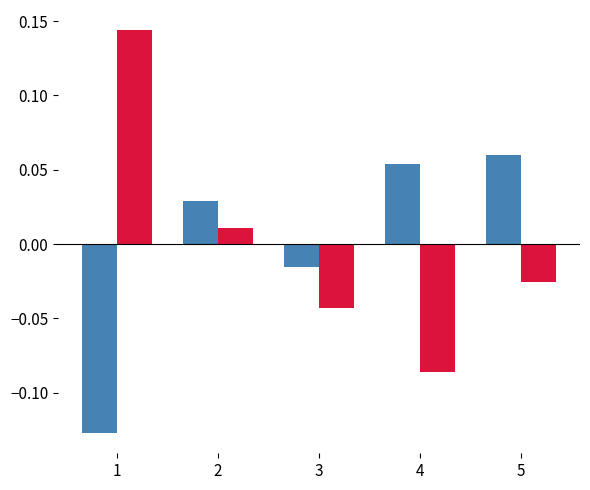

What is the spread (max minus min) of values at 1?

0.3